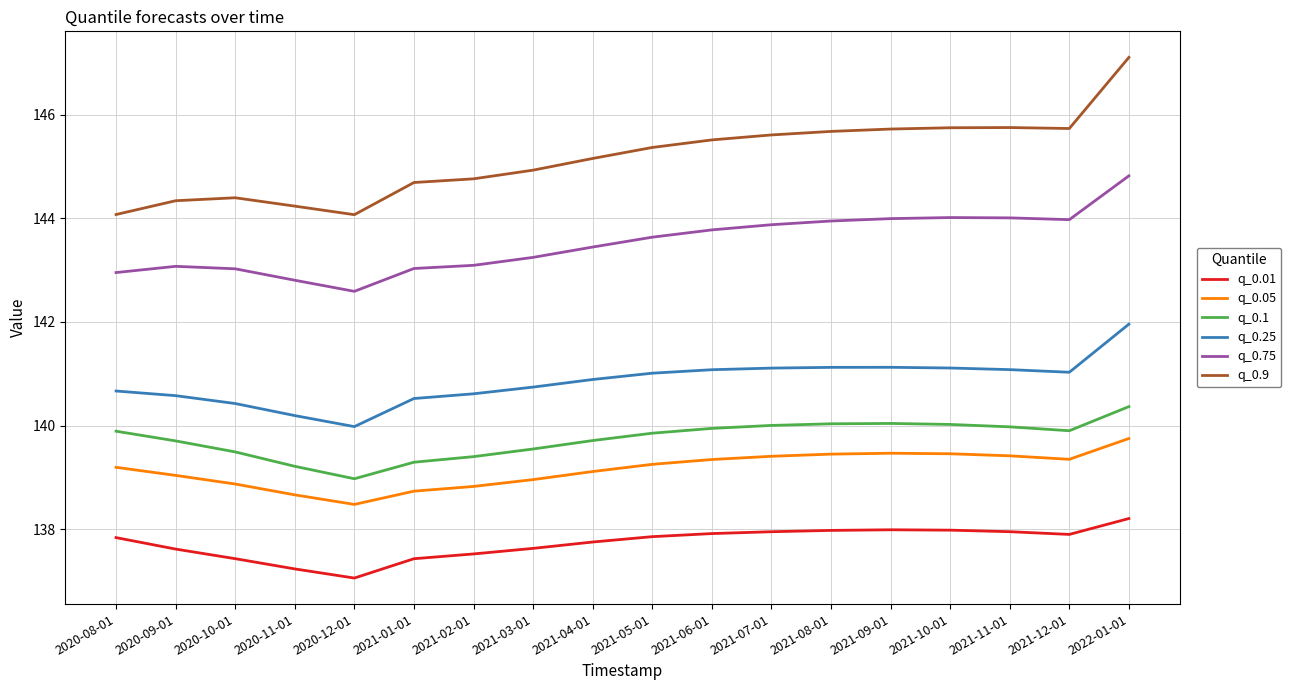

Read the q_0.9 value at 2021-09-01.

145.7